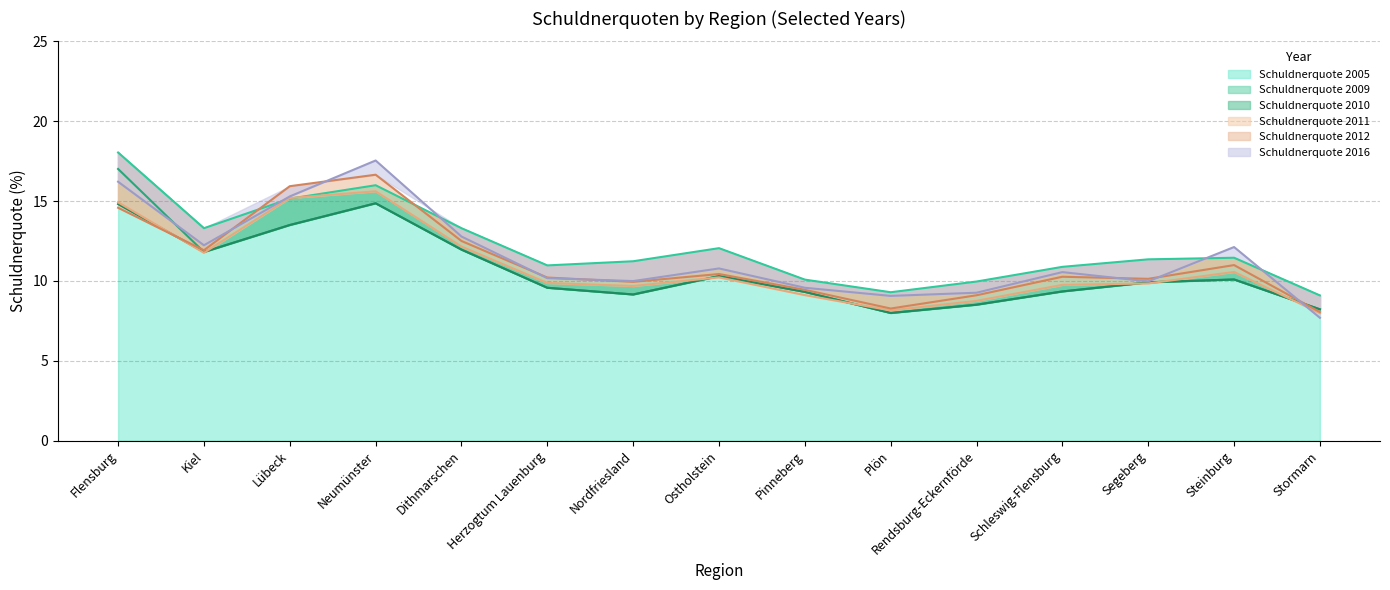

Count the number of data series in this chart.

6